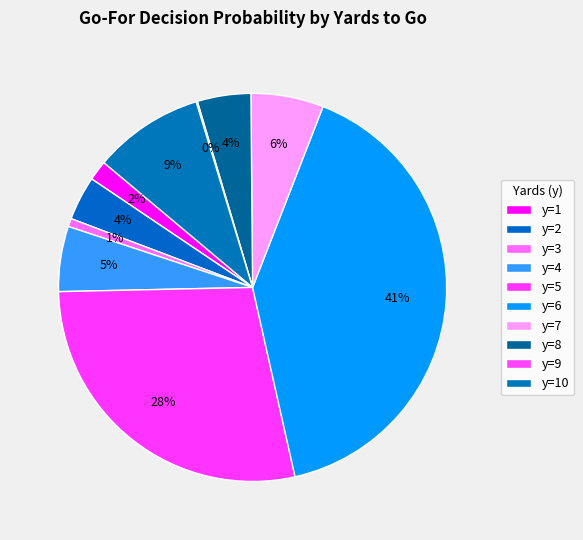

Is there any slice that represents more than half of the pie?

No